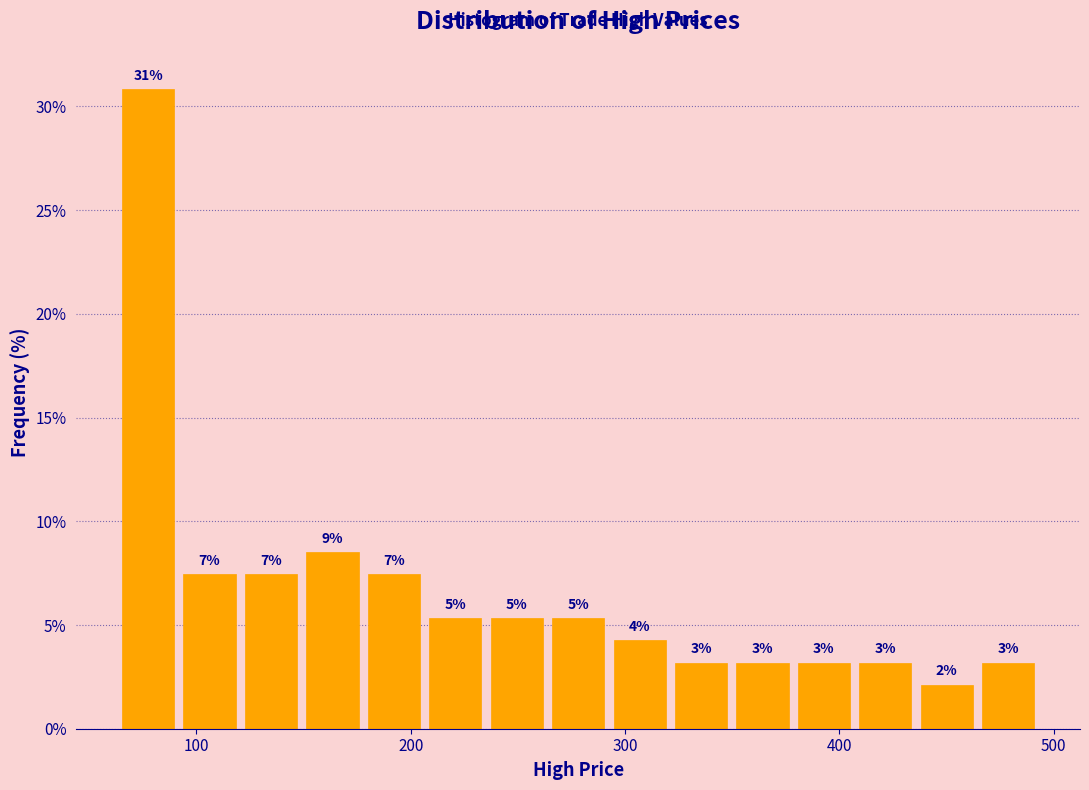

Around what value on the x-axis is the tallest bar? Give the approximate position of its centre, as read against the axis.

80